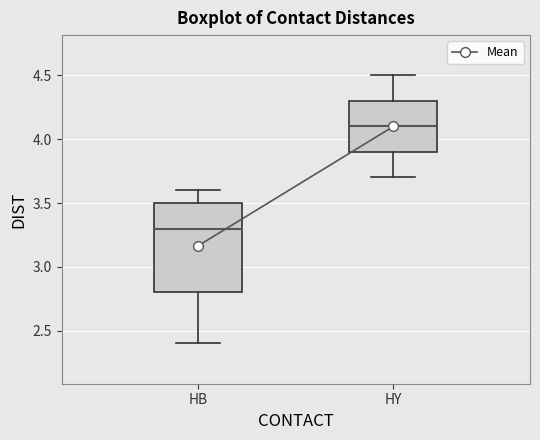

Which box is the tallest, from its lower edge to its upper edge?

HB